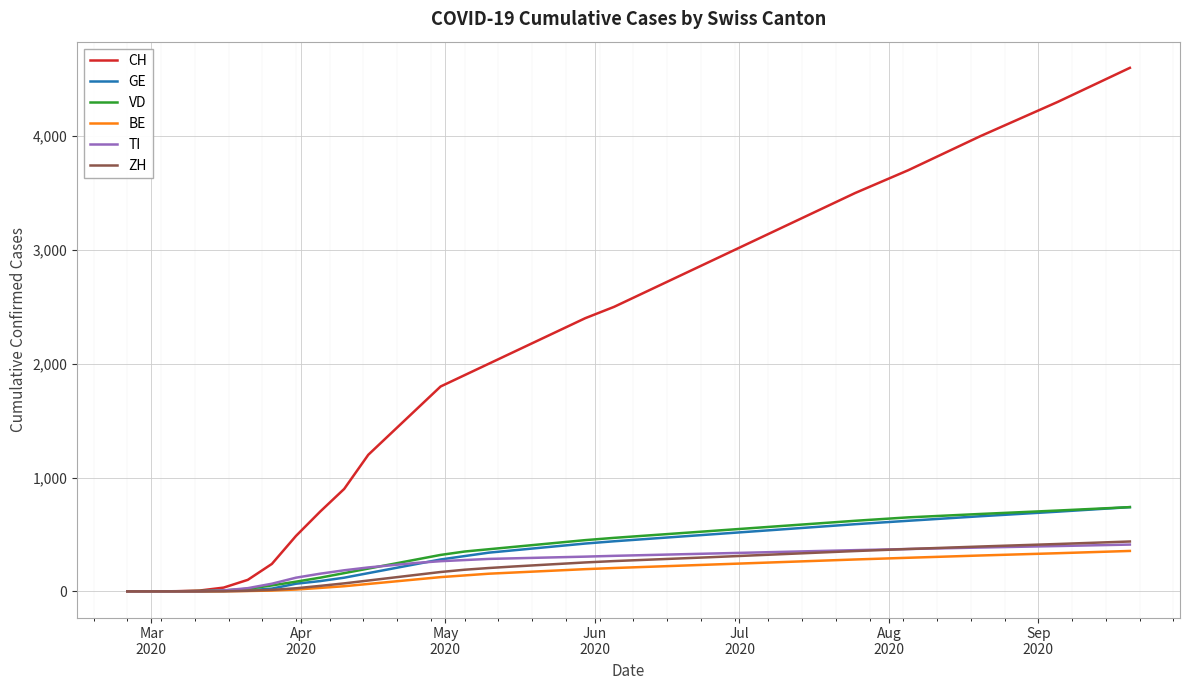

Which series has the largest total across all categories?

CH